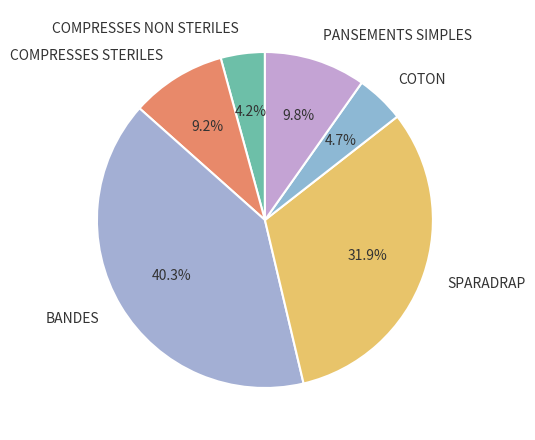

Combined, what portion of the pie is COMPRESSES STERILES and PANSEMENTS SIMPLES?

19.0%